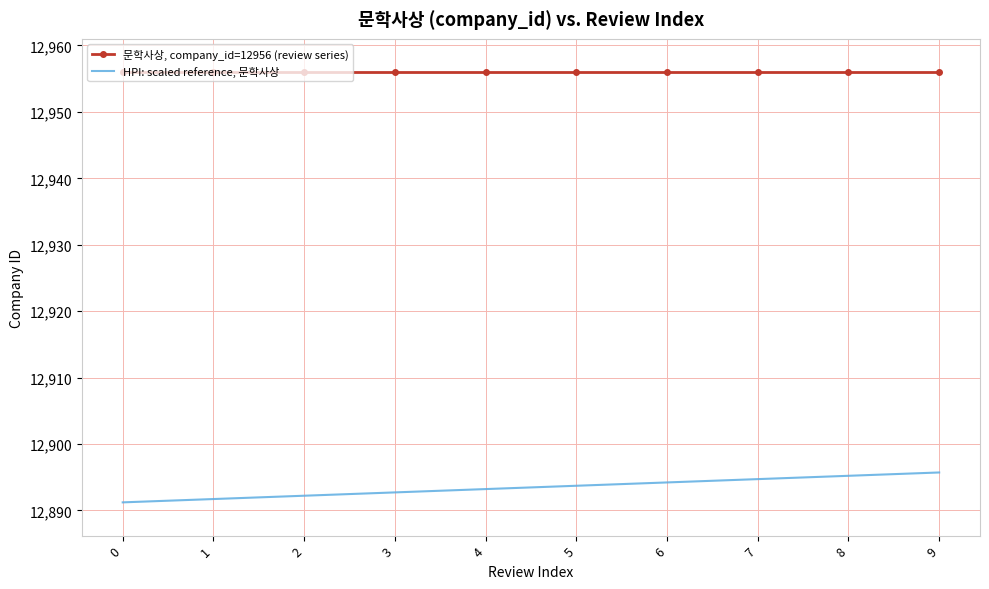

What is the smallest value displayed?

12891.2